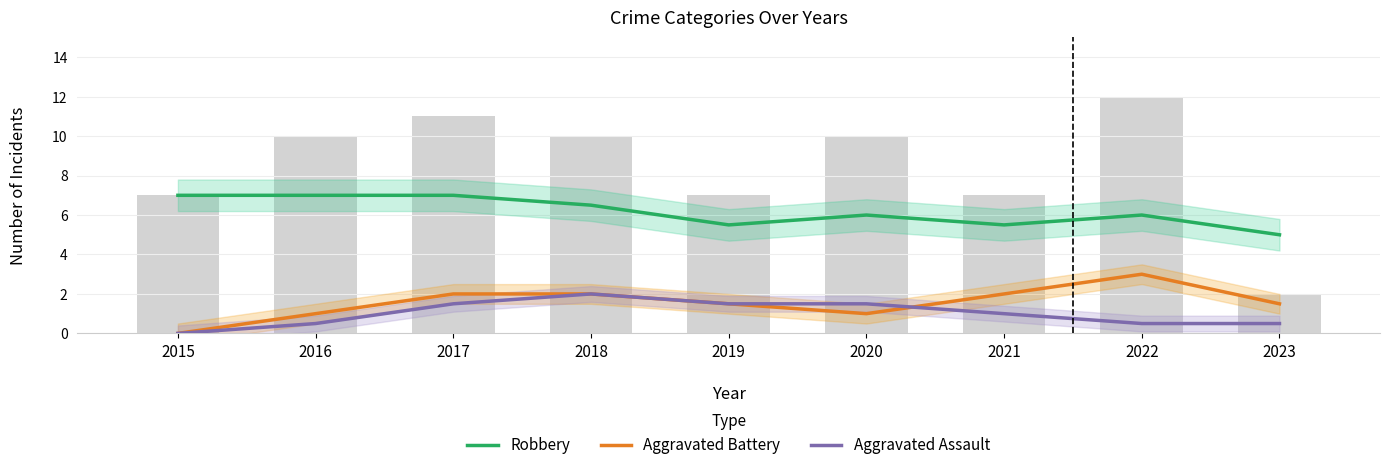

Is the value of Robbery at 2020 greater than the value of Aggravated Assault at 2018?

Yes